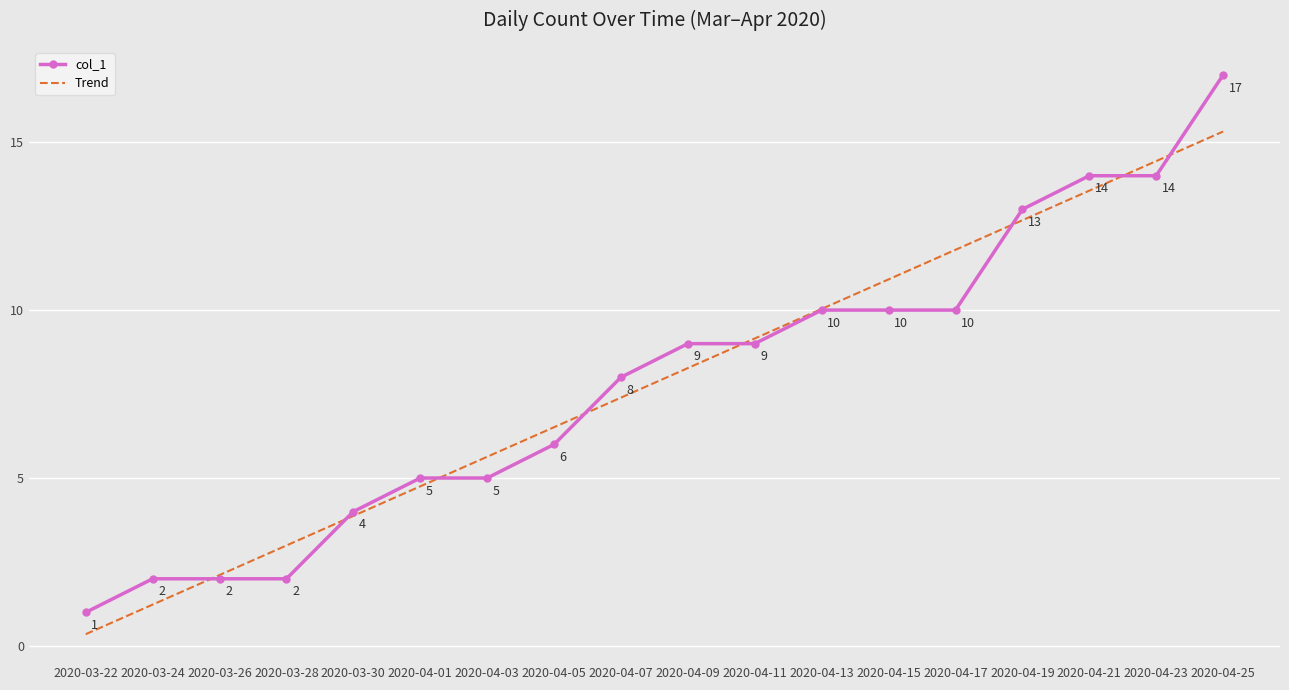

What is the difference between the highest and lowest values at 2020-03-30?

0.1